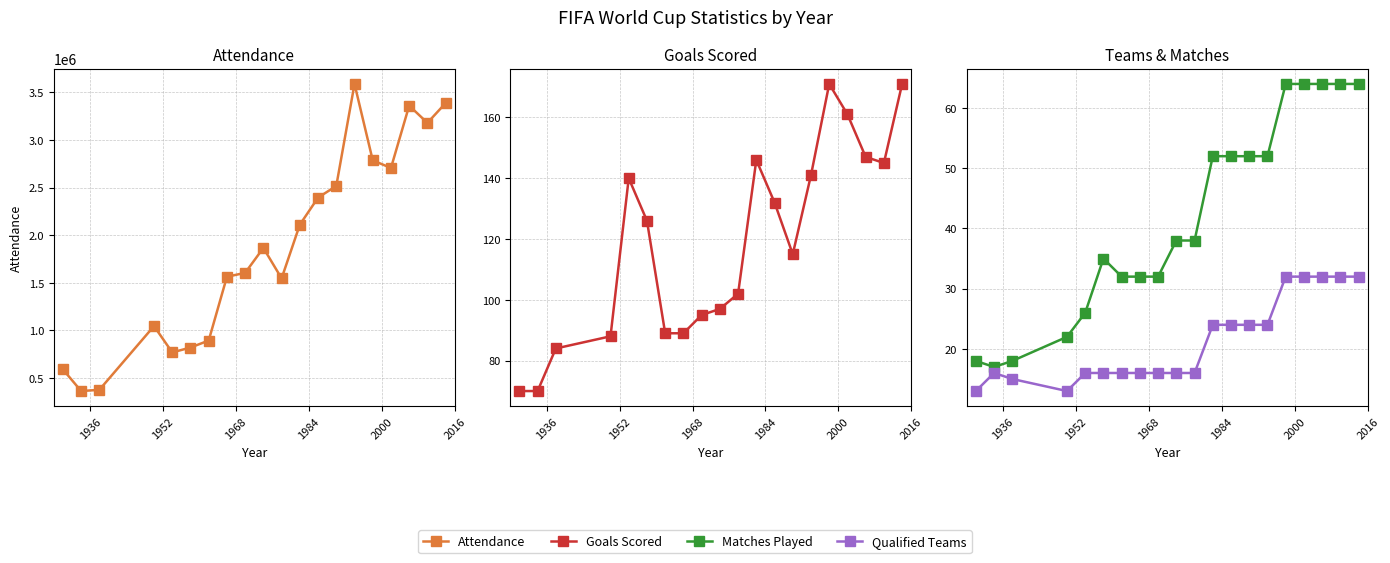

Reading left to right, list all the values displayed in this chart.

Attendance: 590549	363000	375700	1045246	768607	819810	893172	1563135	1603975	1865753	1545791	2109723	2394031	2516215	3587538	2785100	2705197	3359439	3178856	3386810
GoalsScored: 70	70	84	88	140	126	89	89	95	97	102	146	132	115	141	171	161	147	145	171
MatchesPlayed: 18	17	18	22	26	35	32	32	32	38	38	52	52	52	52	64	64	64	64	64
QualifiedTeams: 13	16	15	13	16	16	16	16	16	16	16	24	24	24	24	32	32	32	32	32